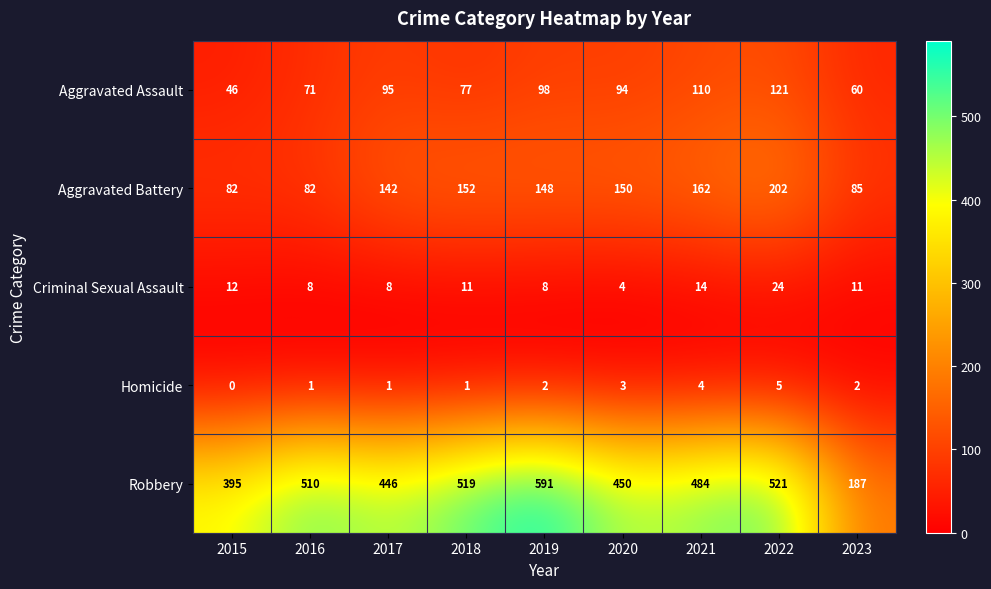

What is the greatest value displayed?

591